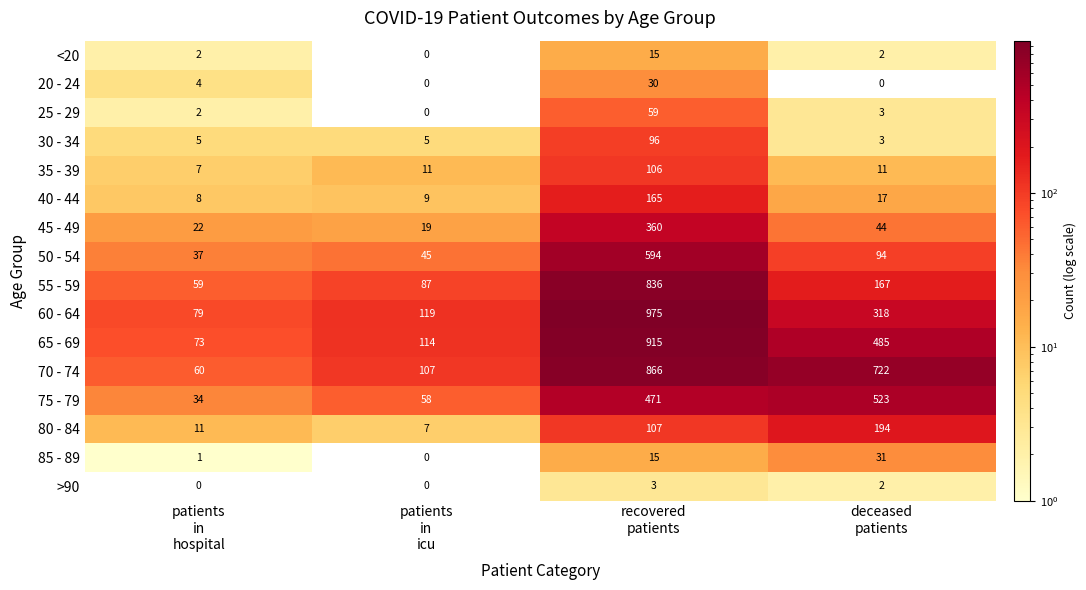

Which series has the largest range (max minus min)?

60 - 64